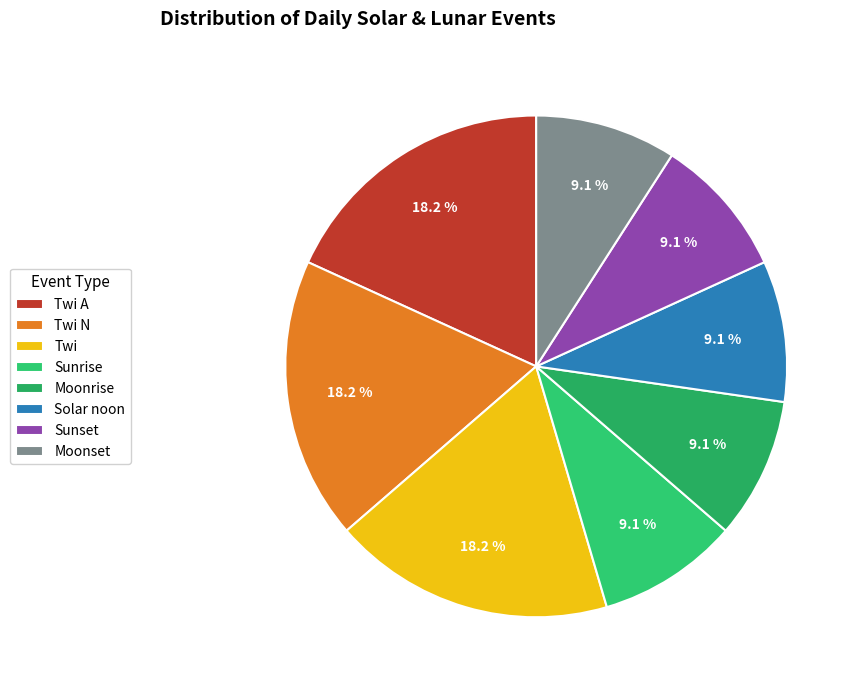

How many slices are in this pie chart?

8